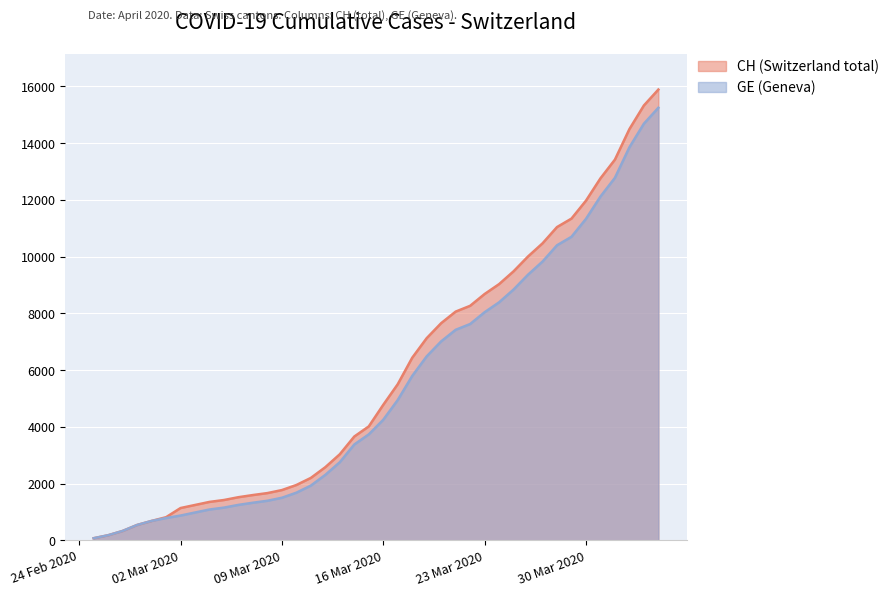

Is it true that GE equals 5709 at 2020-03-27?

False